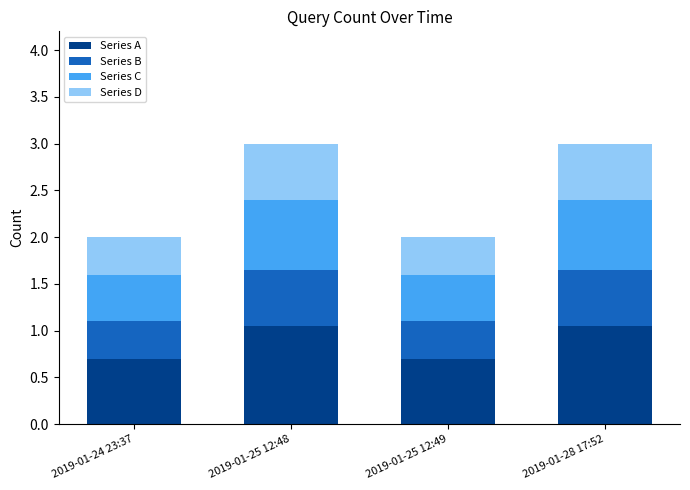

The value of Series A at 2019-01-25 12:48 is 0.3. True or false?

False